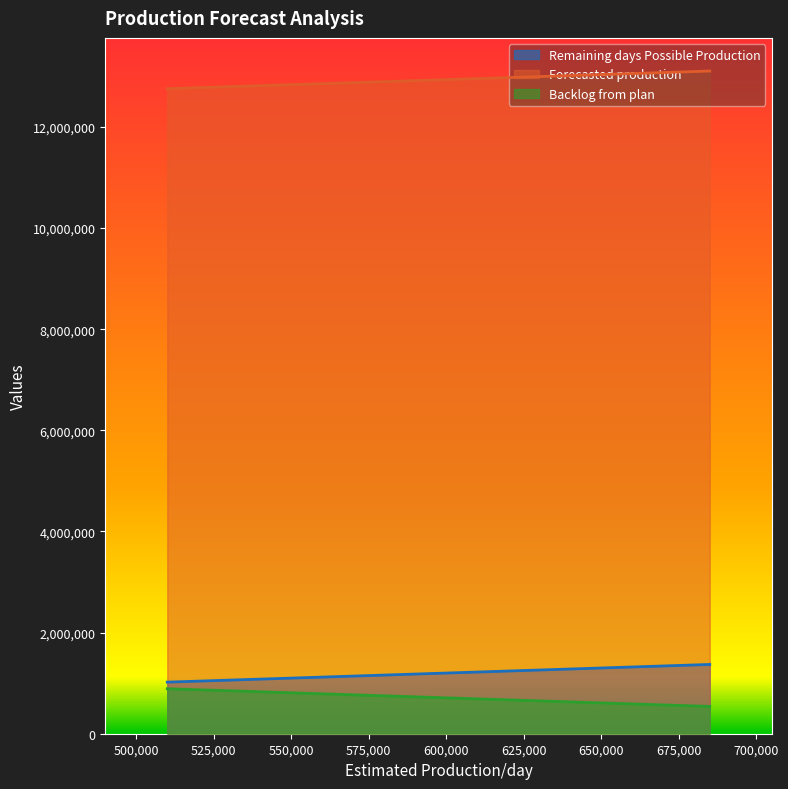

Which has a higher value, 580000 or 685000?

685000